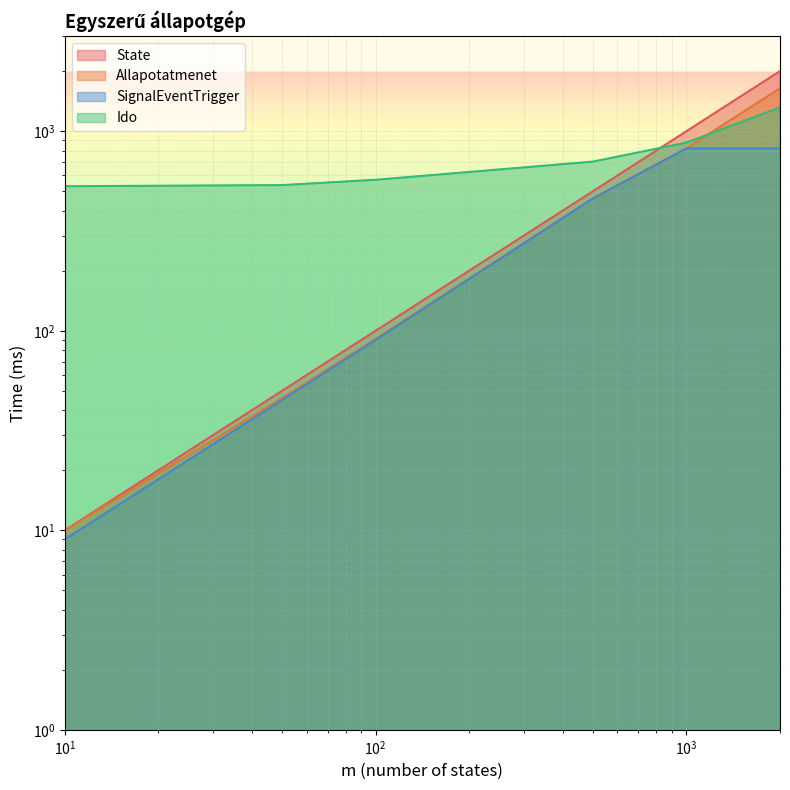

How many values in the State series exceed 500?

2